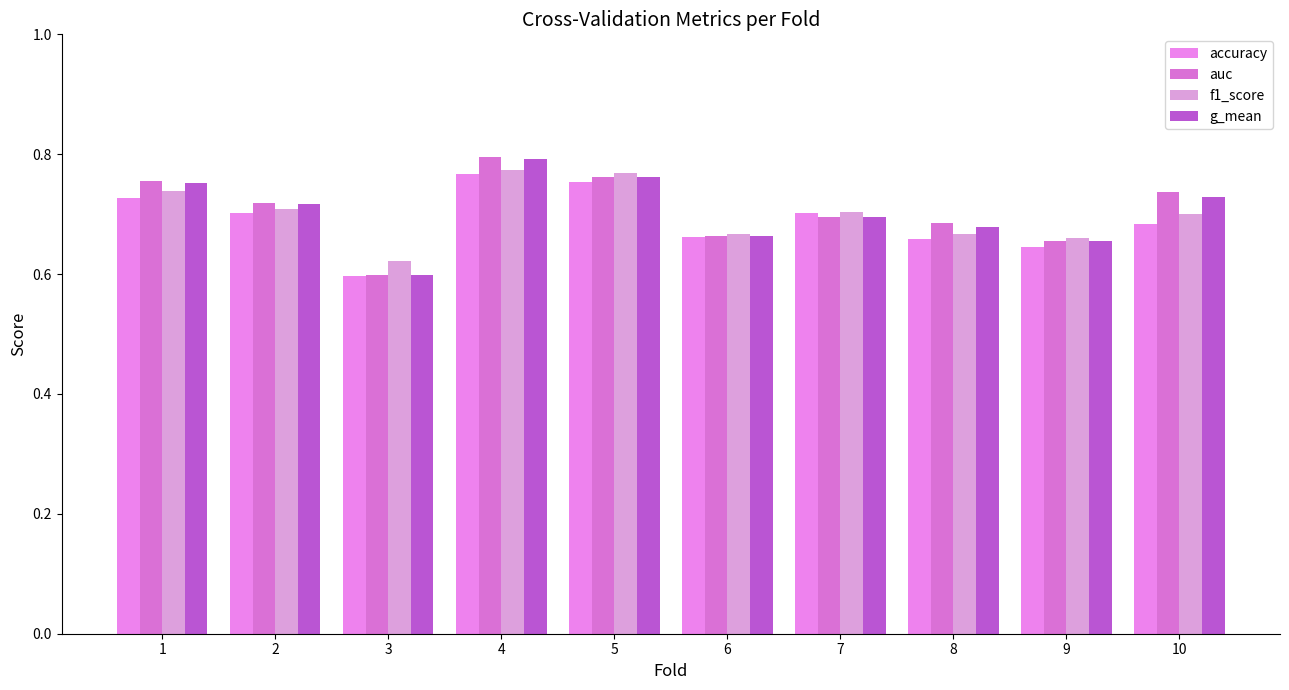

Which series has the largest total across all categories?

auc